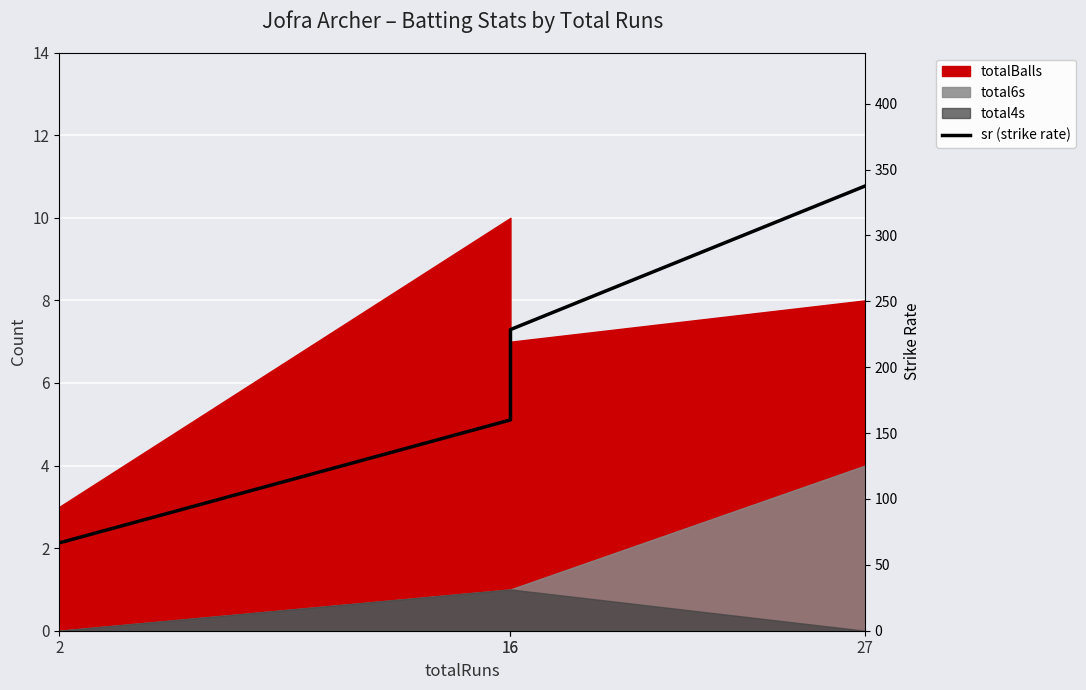

The chart shows a value of 228.6 at 16. True or false?

True